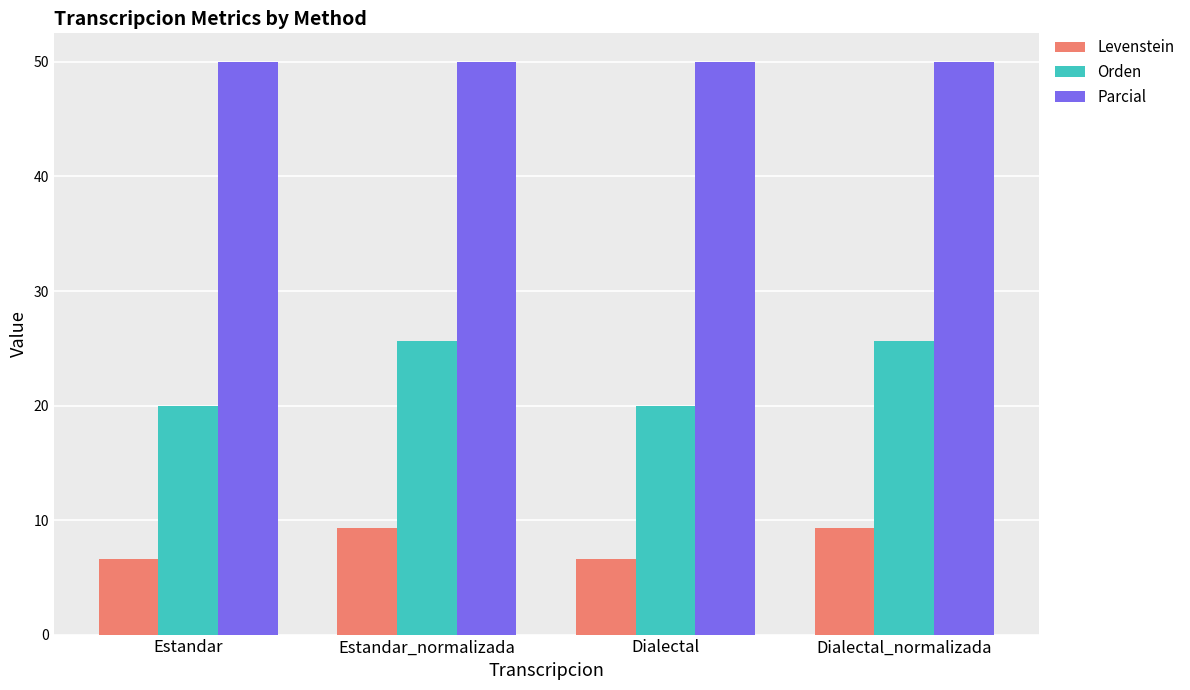

What is the label of the 2nd bar from the left?

Estandar_normalizada